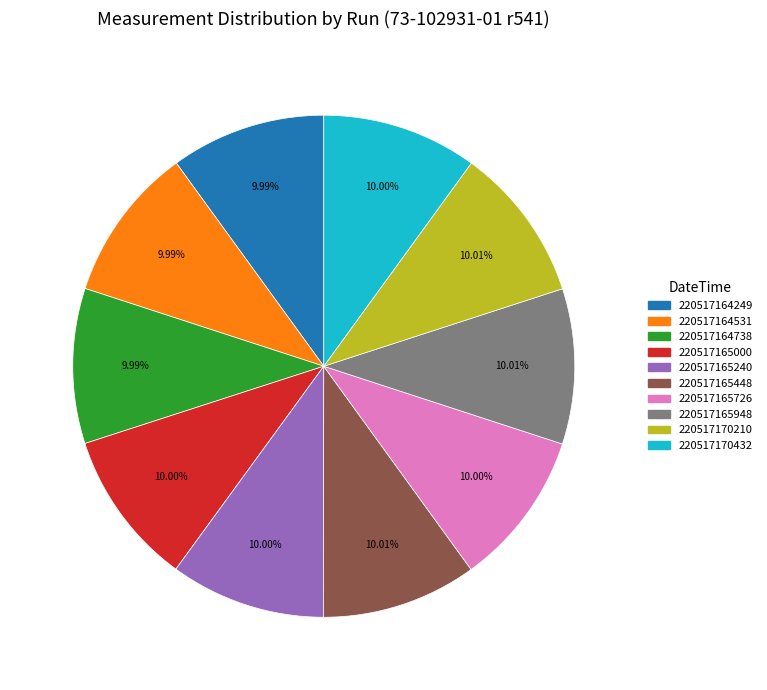

How many slices are in this pie chart?

10